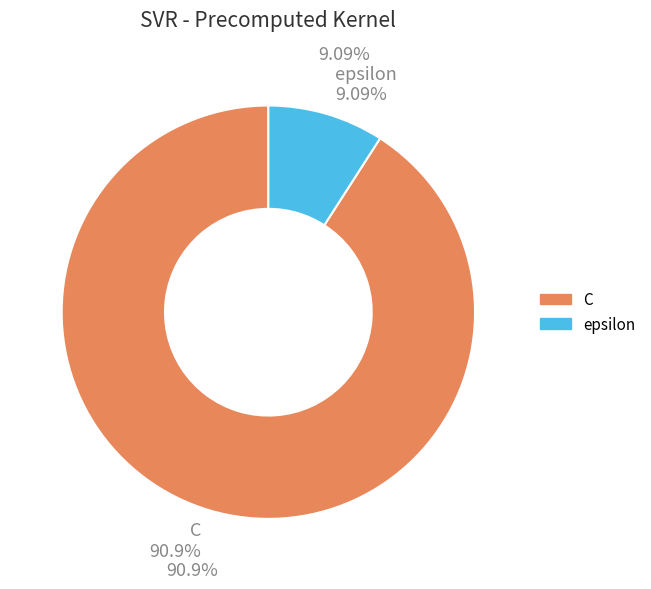

Which category accounts for the majority?

C